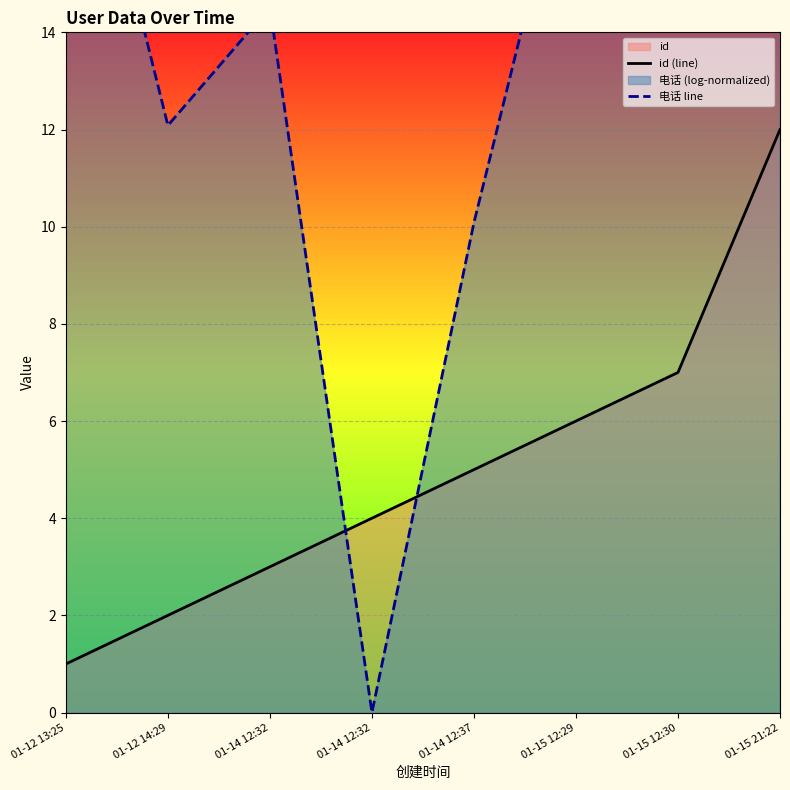

Reading left to right, what are all the values shown in this chart?

id (line): 01-12 13:25=1.0	01-12 14:29=2.0	01-14 12:32=3.0	01-14 12:32=4.0	01-14 12:37=5.0	01-15 12:29=6.0	01-15 12:30=7.0	01-15 21:22=12.0
电话 line: 01-12 13:25=20.5	01-12 14:29=12.1	01-14 12:32=14.5	01-14 12:32=0.0	01-14 12:37=10.1	01-15 12:29=18.6	01-15 12:30=24.6	01-15 21:22=18.6